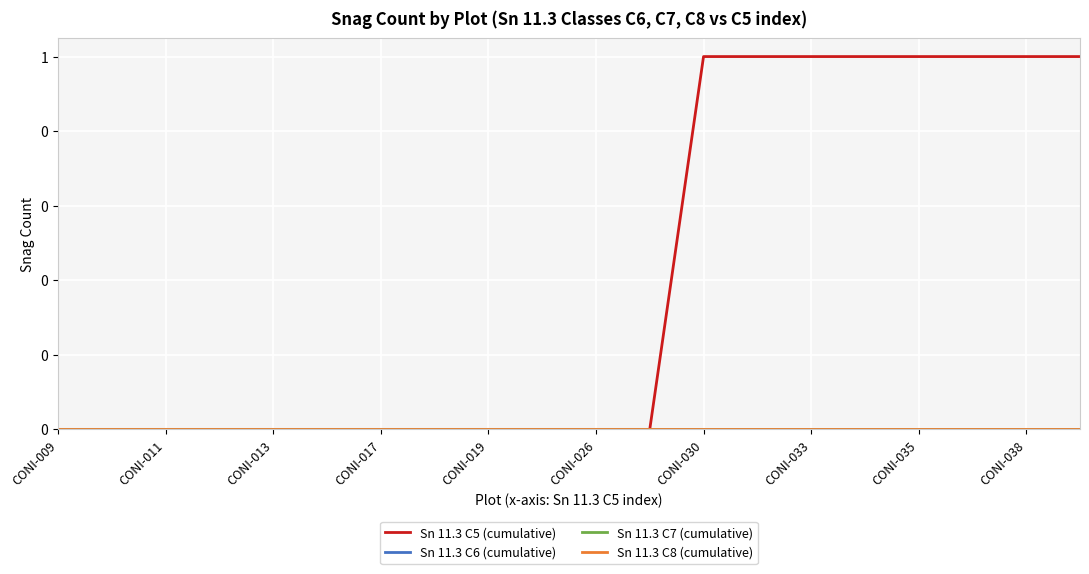

Does the chart have visible grid lines?

Yes